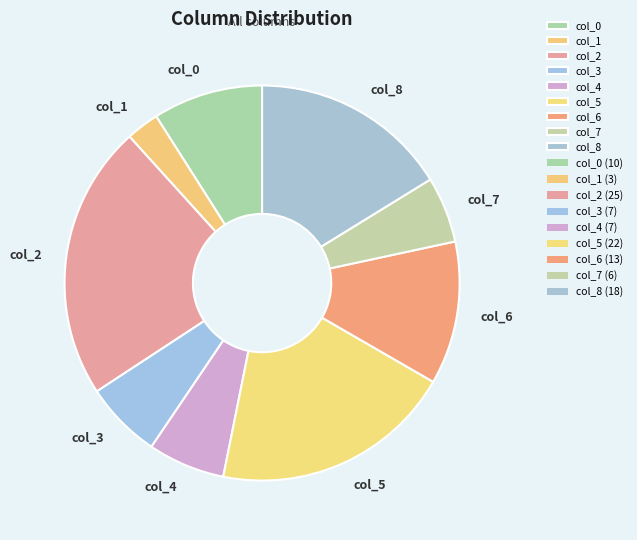

Which category has the biggest portion of the pie?

col_2